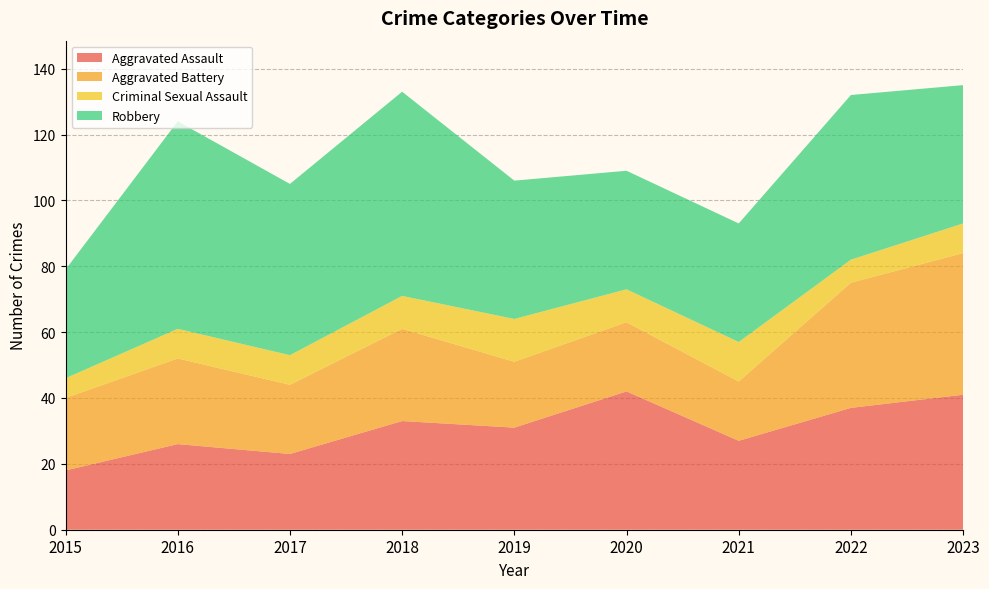

Reading right to left, what are all the values shown in this chart?

Aggravated Assault: 2023=41	2022=37	2021=27	2020=42	2019=31	2018=33	2017=23	2016=26	2015=18
Aggravated Battery: 2023=43	2022=38	2021=18	2020=21	2019=20	2018=28	2017=21	2016=26	2015=22
Criminal Sexual Assault: 2023=9	2022=7	2021=12	2020=10	2019=13	2018=10	2017=9	2016=9	2015=6
Robbery: 2023=42	2022=50	2021=36	2020=36	2019=42	2018=62	2017=52	2016=63	2015=33